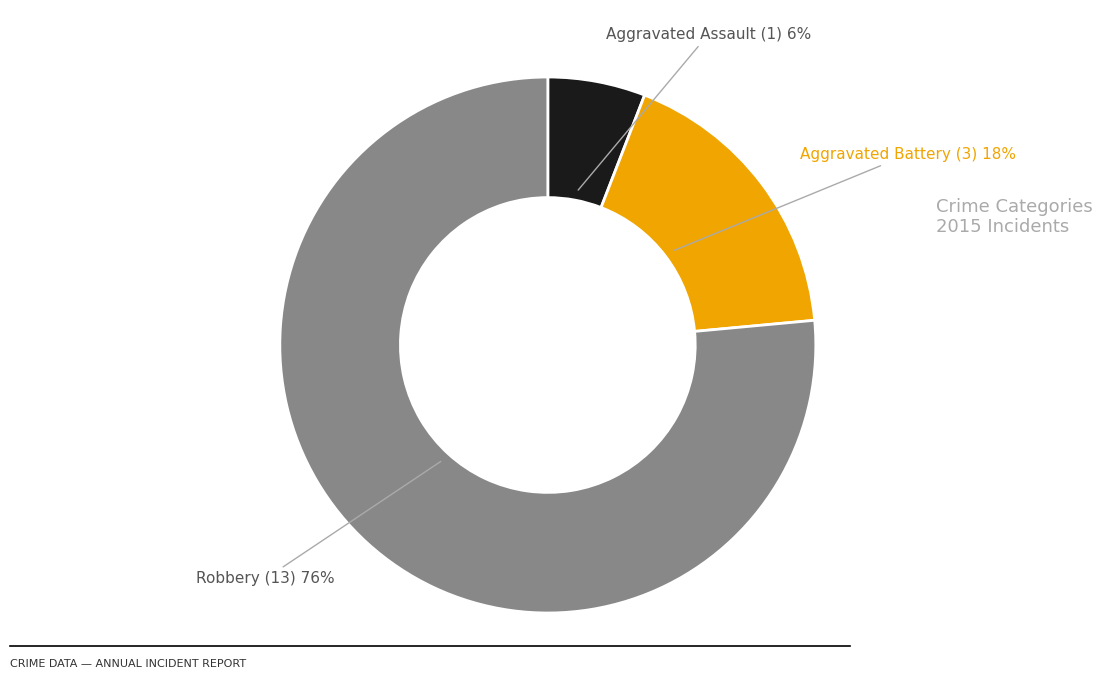

Which has a higher value, Robbery or Aggravated Battery?

Robbery